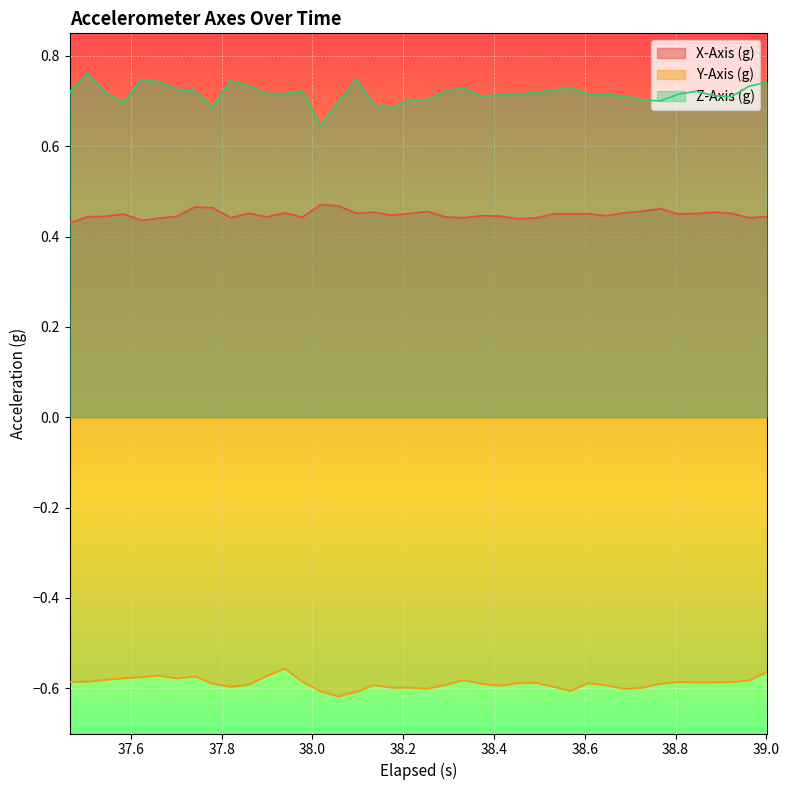

Does the chart display data point markers on the line(s)?

No